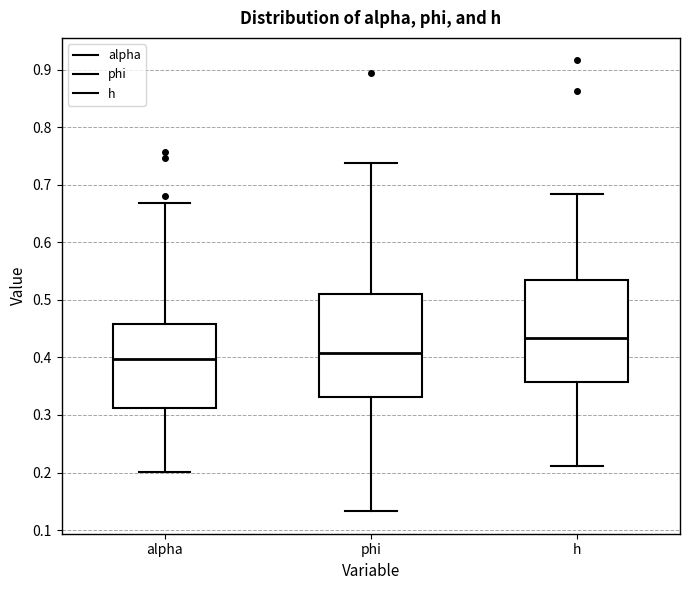

Reading left to right, transcribe this box plot: for each box, give where its median line is, the range the box spans, and where its two whiskers end, as read against the y-axis. The values are not printed on the chart, so give them approximately, as read against the axis.

alpha: median 0.40, box 0.31 to 0.46, whiskers 0.20 to 0.67
phi: median 0.41, box 0.33 to 0.51, whiskers 0.13 to 0.74
h: median 0.43, box 0.36 to 0.53, whiskers 0.21 to 0.68